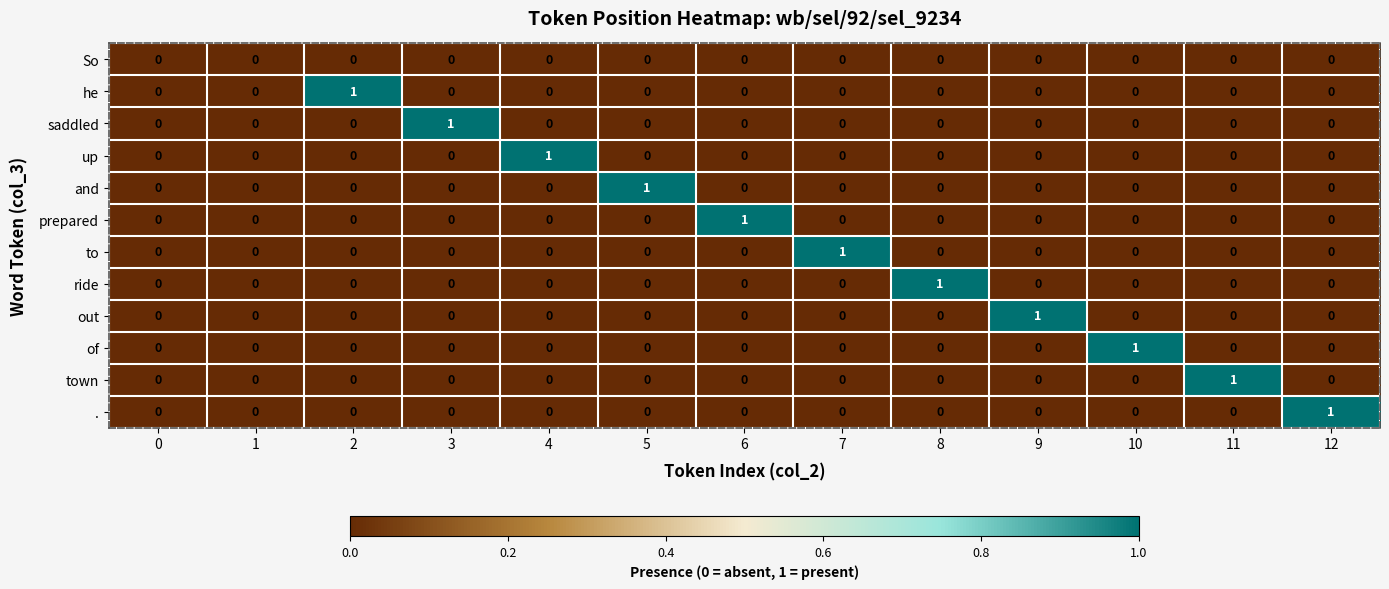

Which category has the highest value in the up series?

4